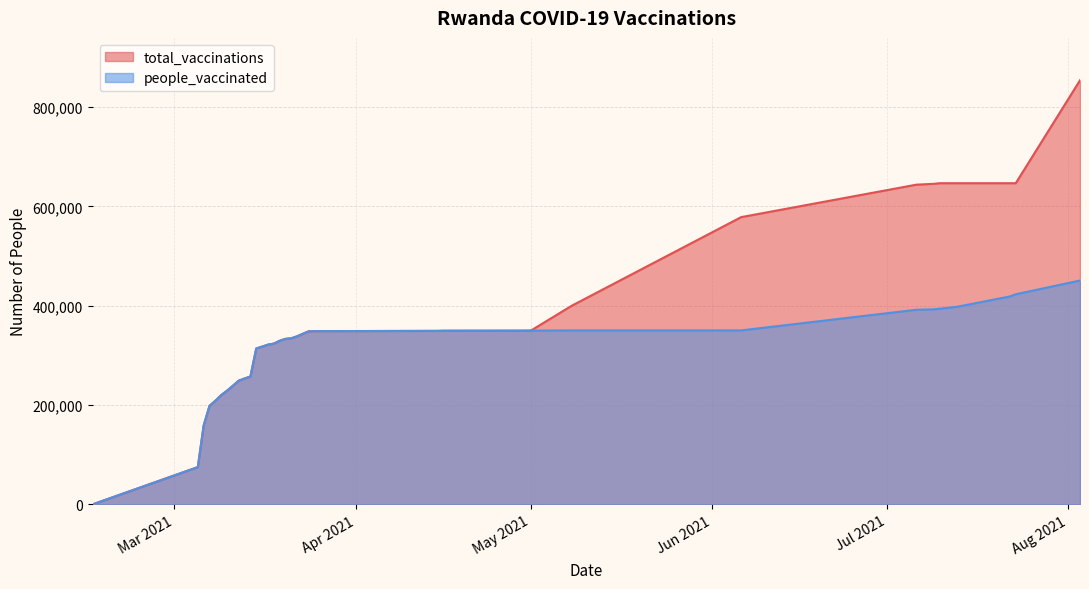

True or false: total_vaccinations and people_vaccinated cross at least once.

False